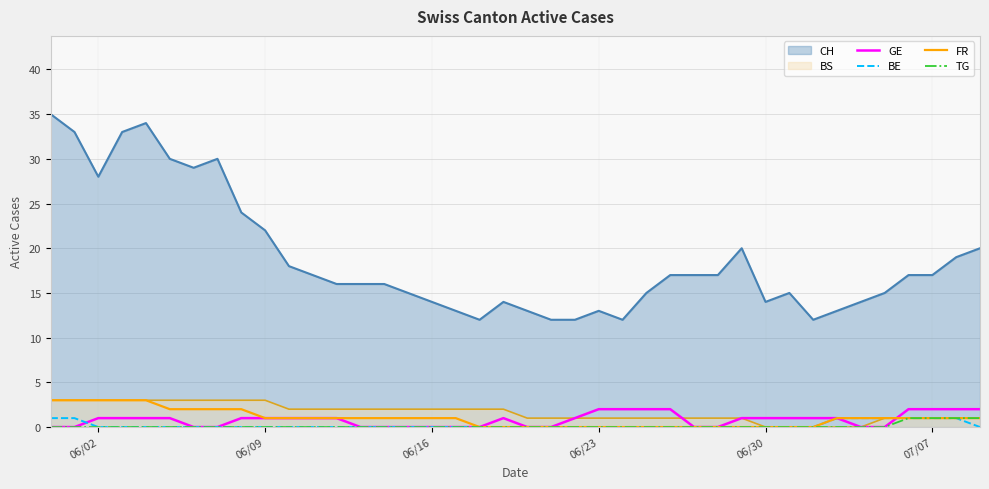

What is the highest value of the FR series?

3